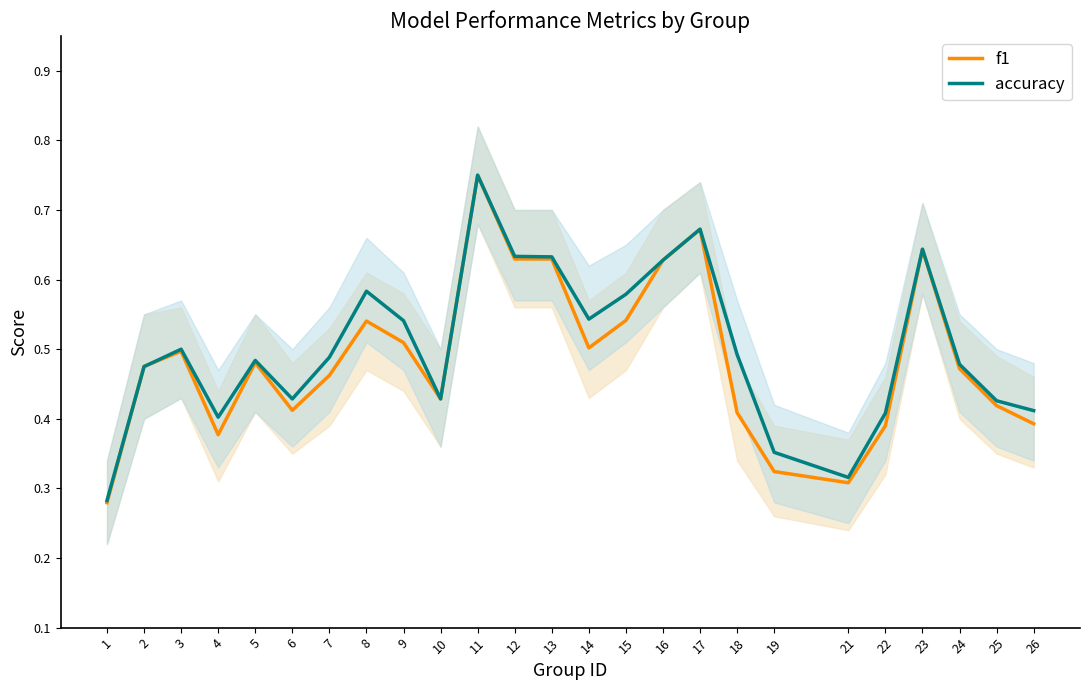

What is the maximum value for f1?

0.8